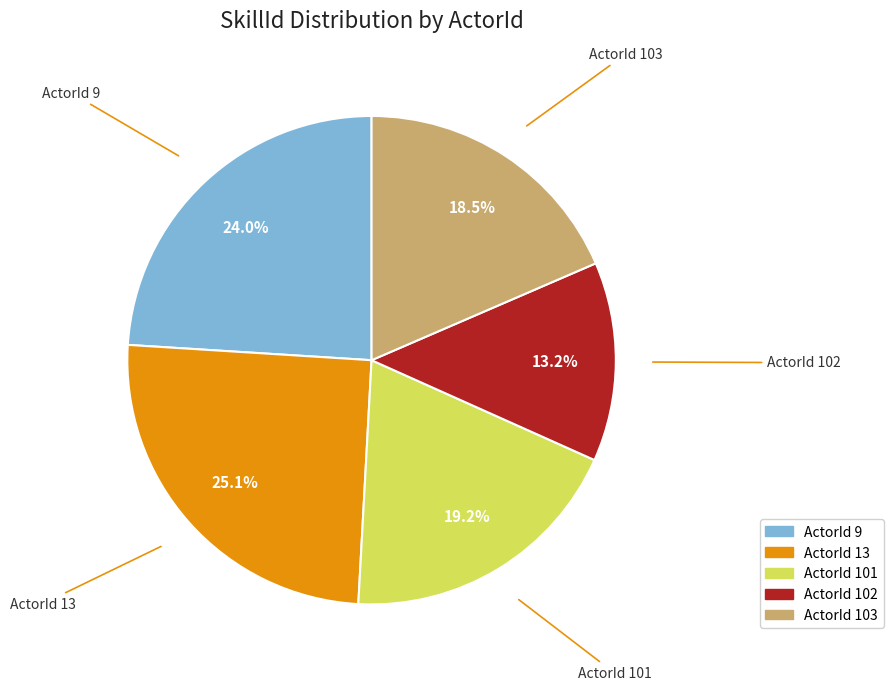

Count the number of slices in the pie.

5